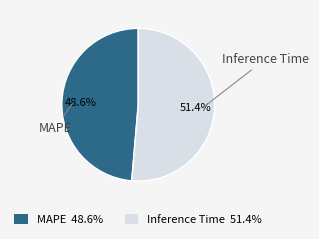

How many slices are in this pie chart?

2